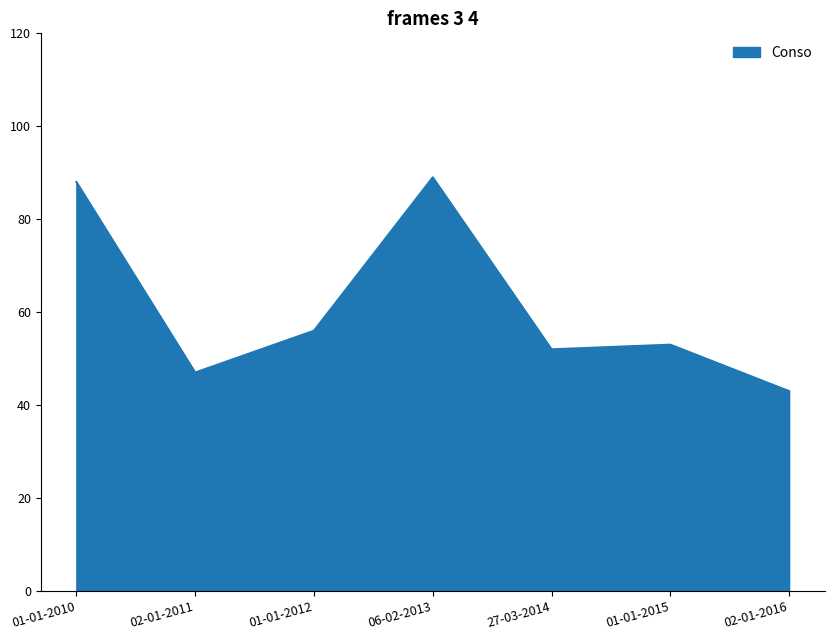

Reading right to left, list all the values displayed in this chart.

02-01-2016=43	01-01-2015=53	27-03-2014=52	06-02-2013=89	01-01-2012=56	02-01-2011=47	01-01-2010=88